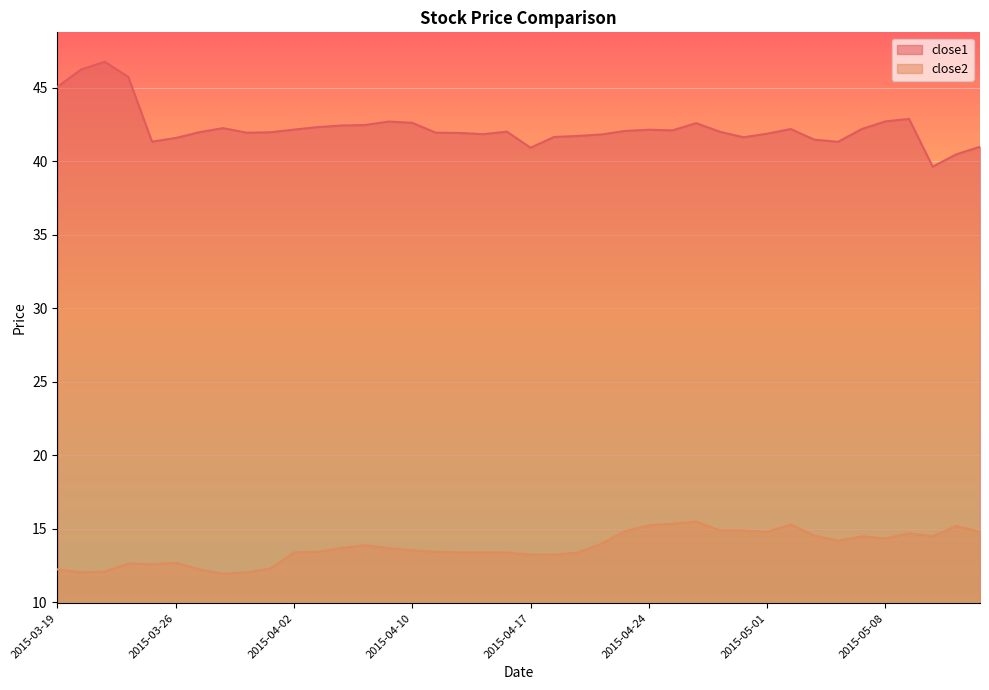

What is the sum of the close1 values at 2015-04-20 and 2015-05-05?

83.1